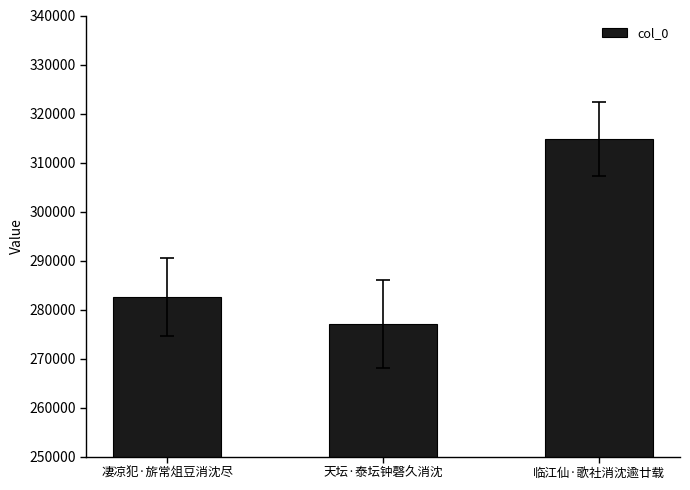

The chart shows a value of 489833 at 临江仙·歌社消沈逾廿载. True or false?

False